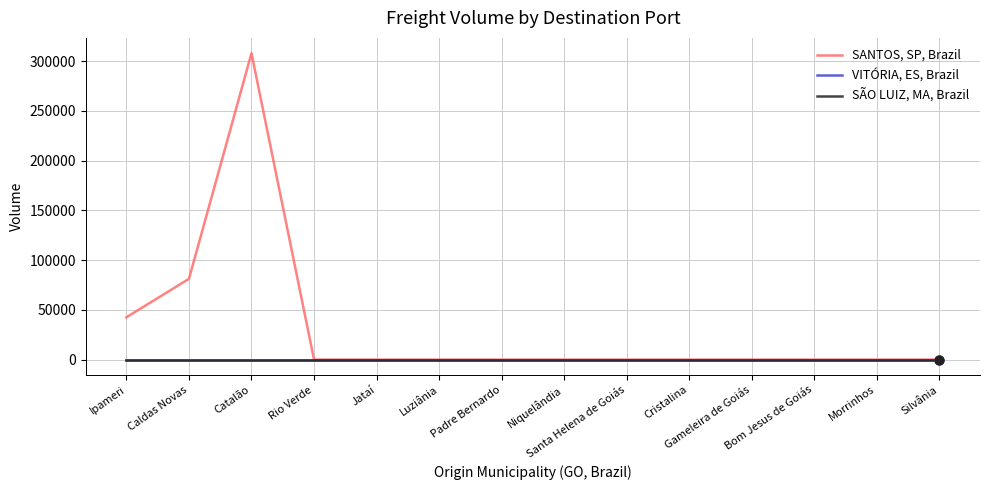

At which category is the sum across all series the highest?

Catalão